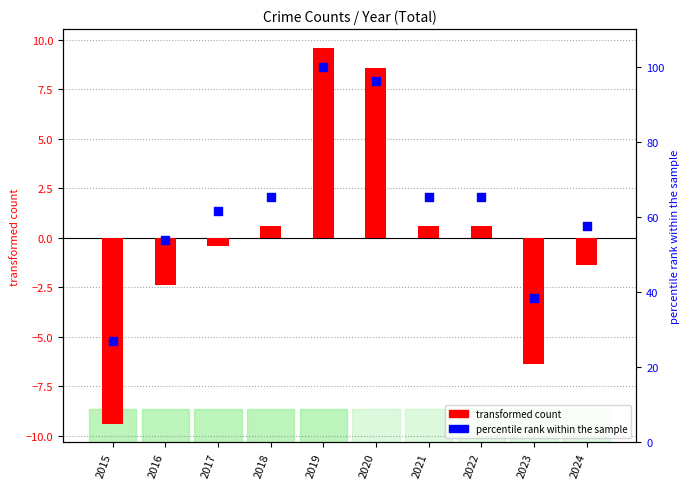

At how many categories does at least one series exceed -8?

10